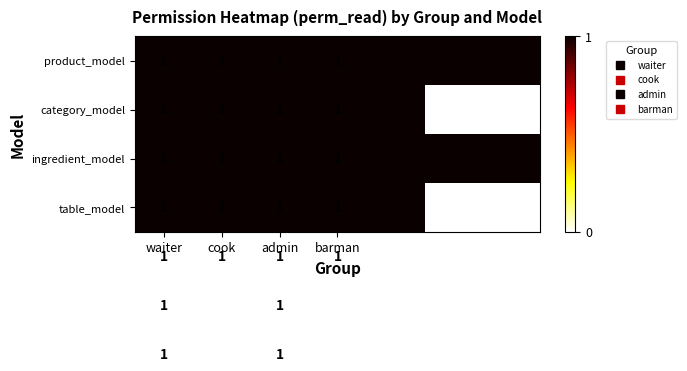

At which category is the sum across all series the highest?

waiter